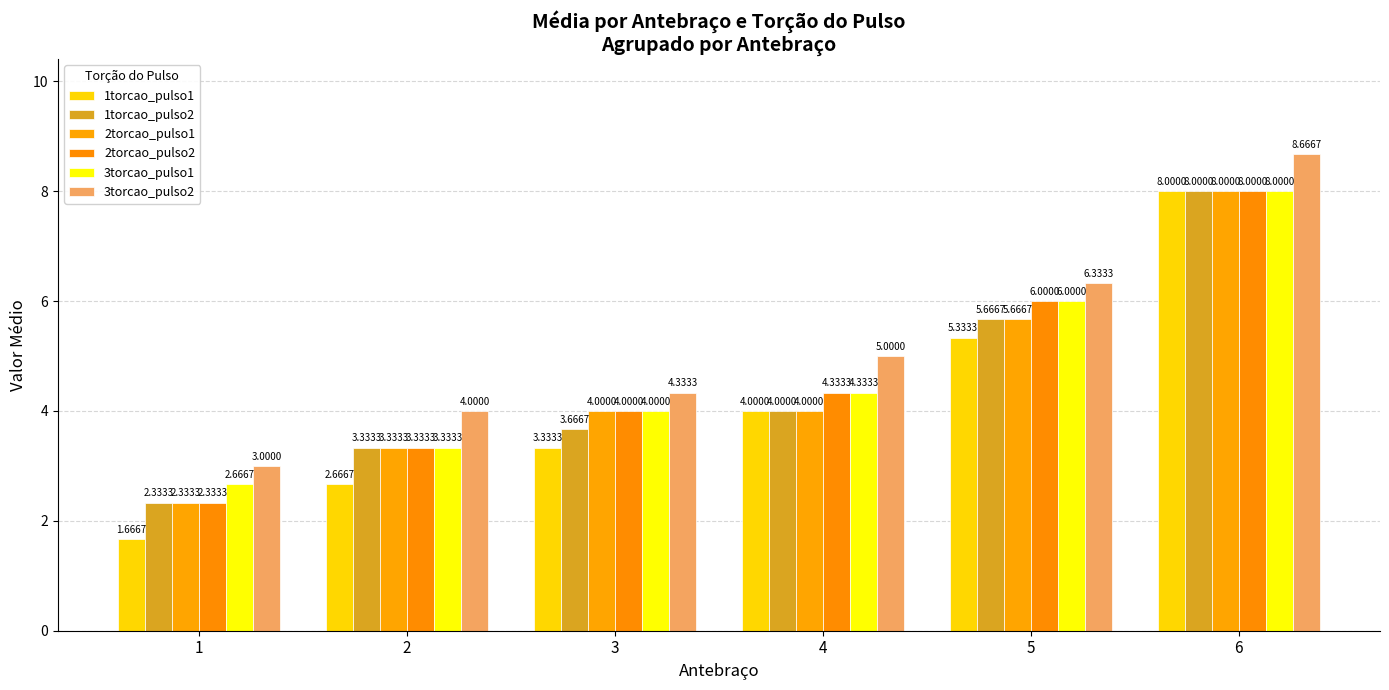

Read the 1torcao_pulso2 value at 1.

2.3